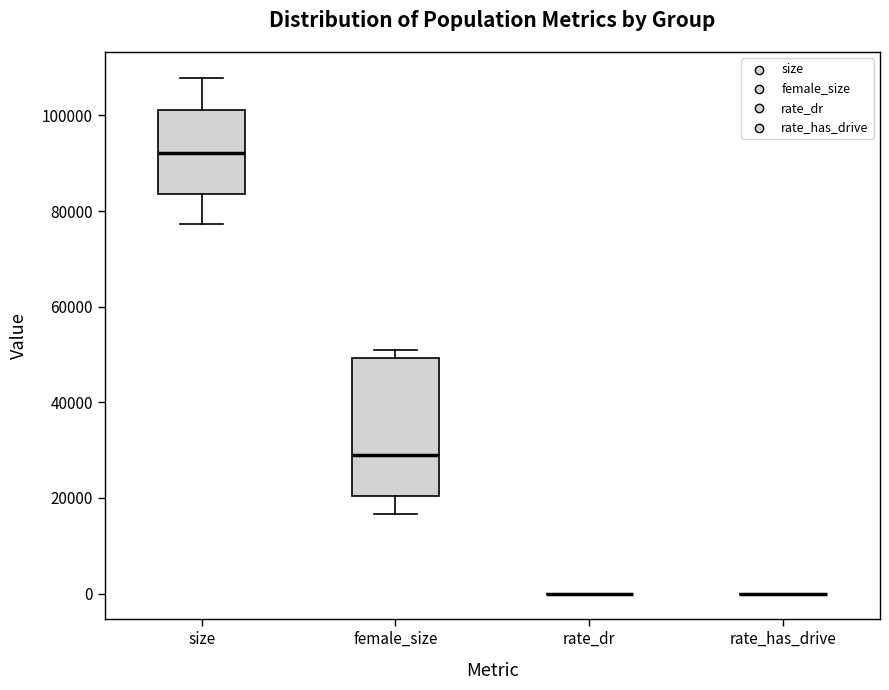

Where is the upper edge of the box for female_size on the y-axis? The values are not printed on the chart, so give them approximately, as read against the axis.

50000